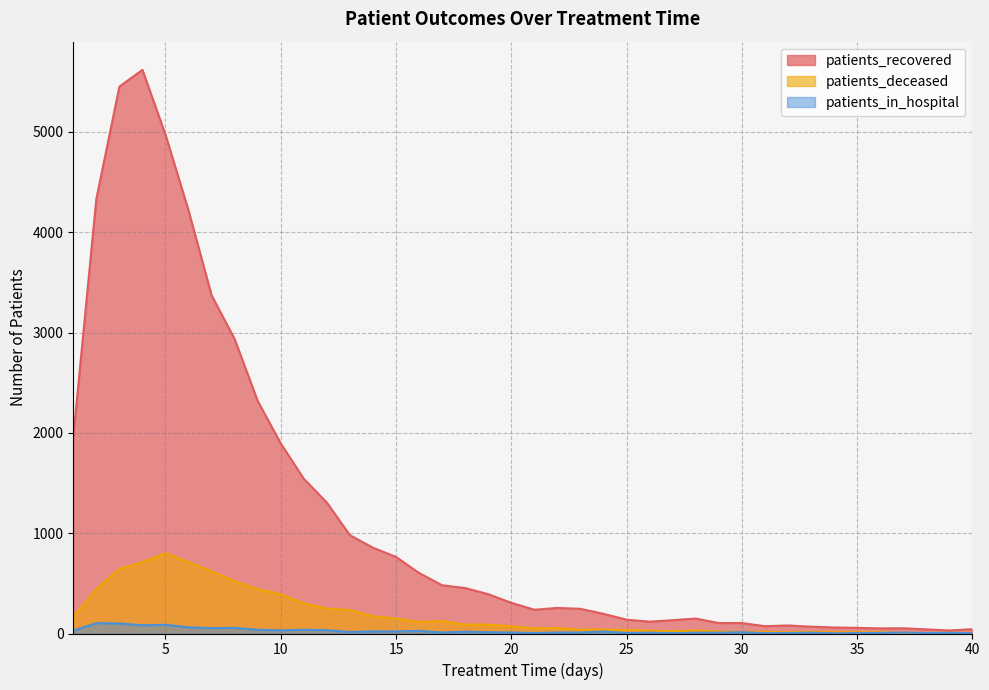

The patients_in_hospital series shows 10 at 17. True or false?

True